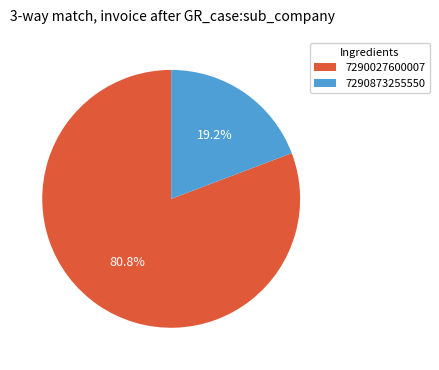

Is it true that 7290027600007 is 75% of the pie?

False